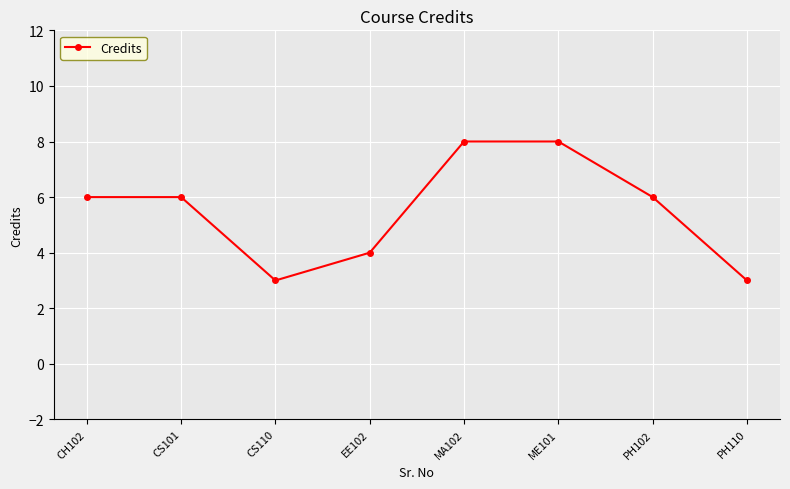

True or false: the data has more than 2 interior local peaks.

False